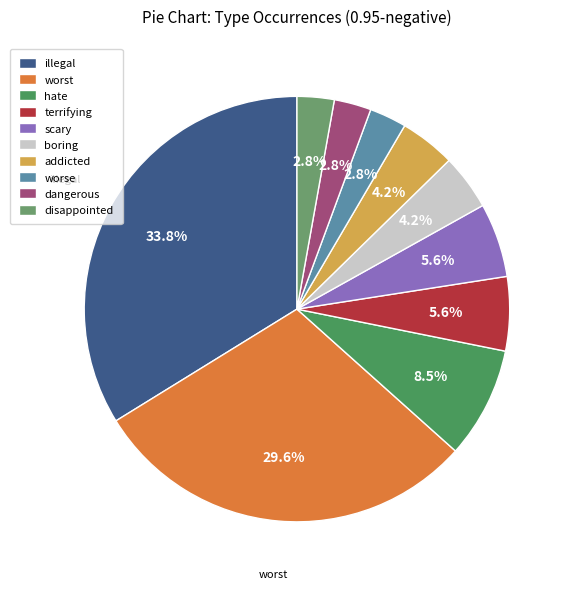

Does addicted account for over 50% of the chart?

No